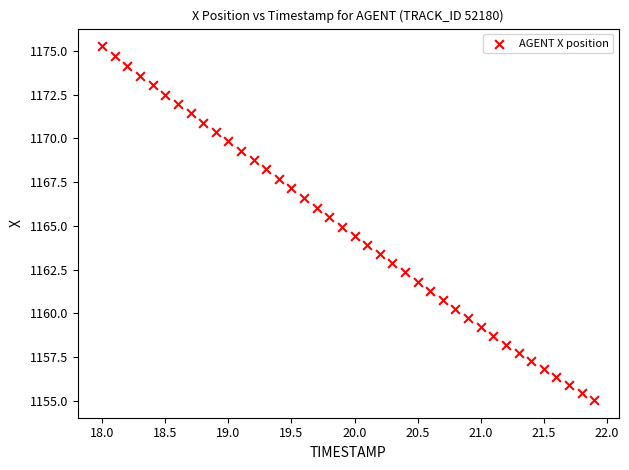

What is the range of X values (max minus min)?

3.9